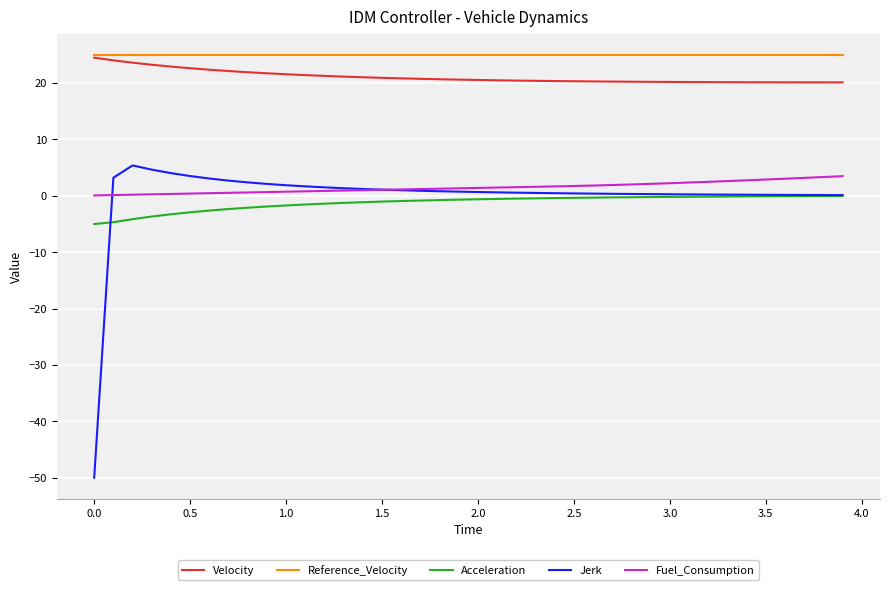

True or false: Fuel_Consumption and Velocity intersect in this chart.

False